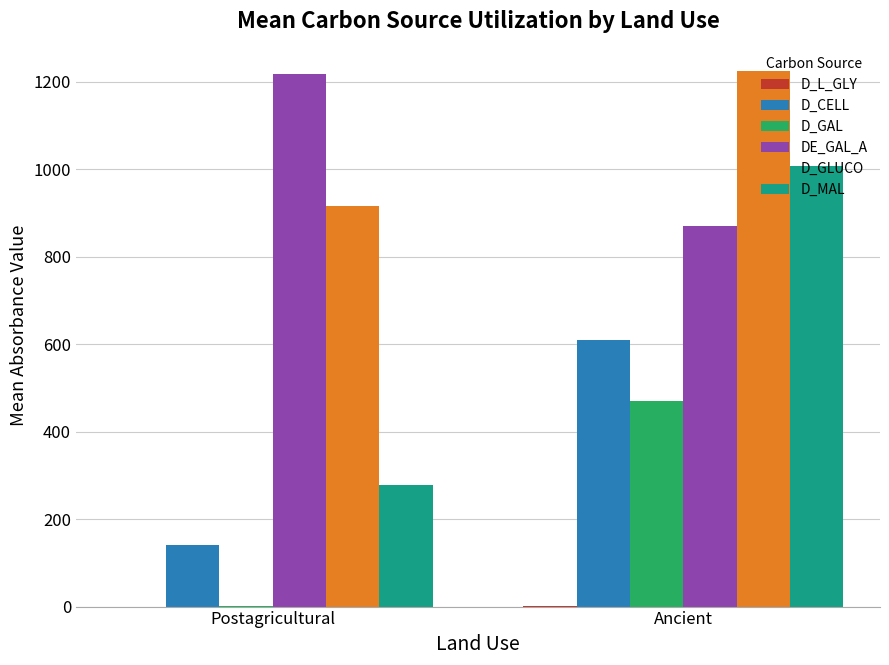

Are the bars grouped side by side (vs. stacked)?

Yes